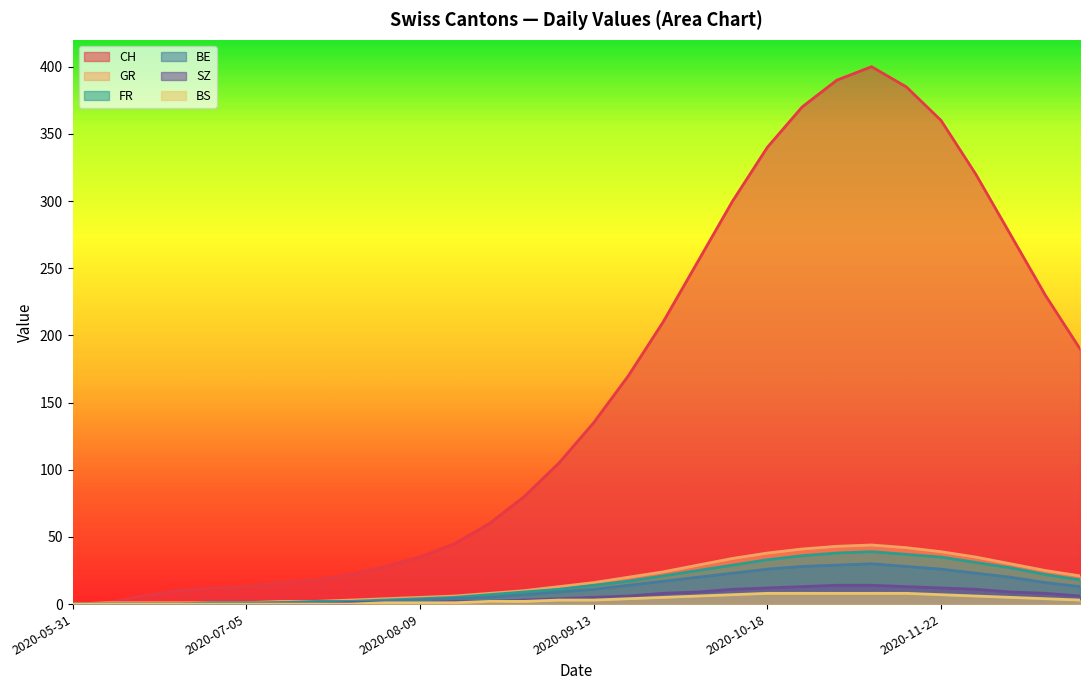

Which series has the largest total across all categories?

CH